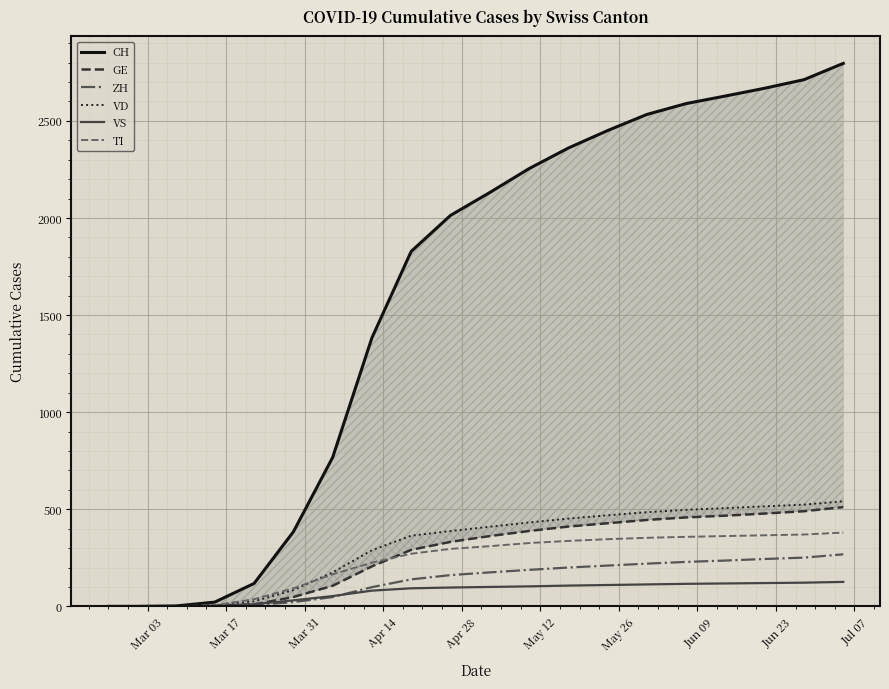

How many positive values does the CH series have?

18